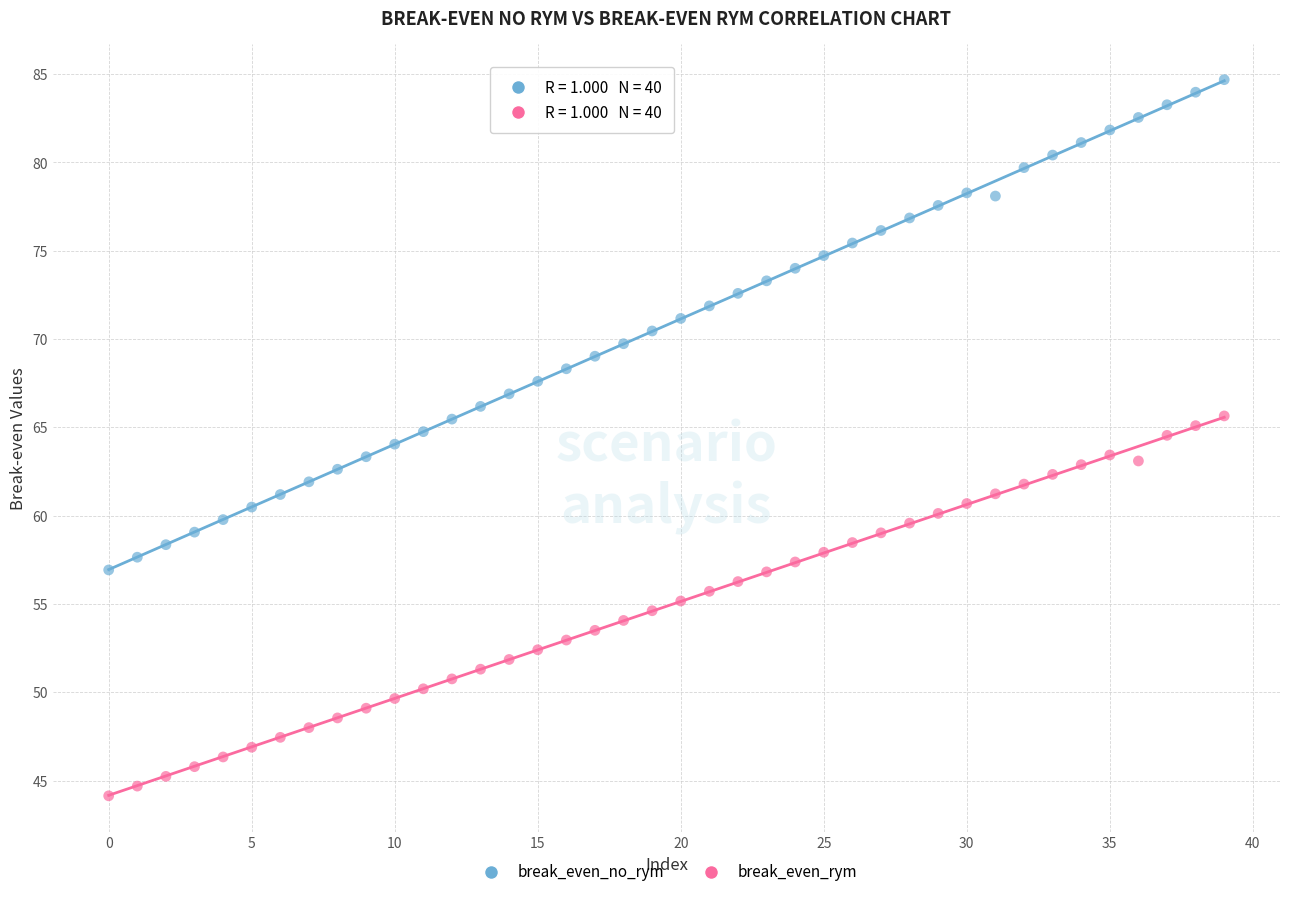

Which series reaches the minimum Y coordinate?

break_even_rym